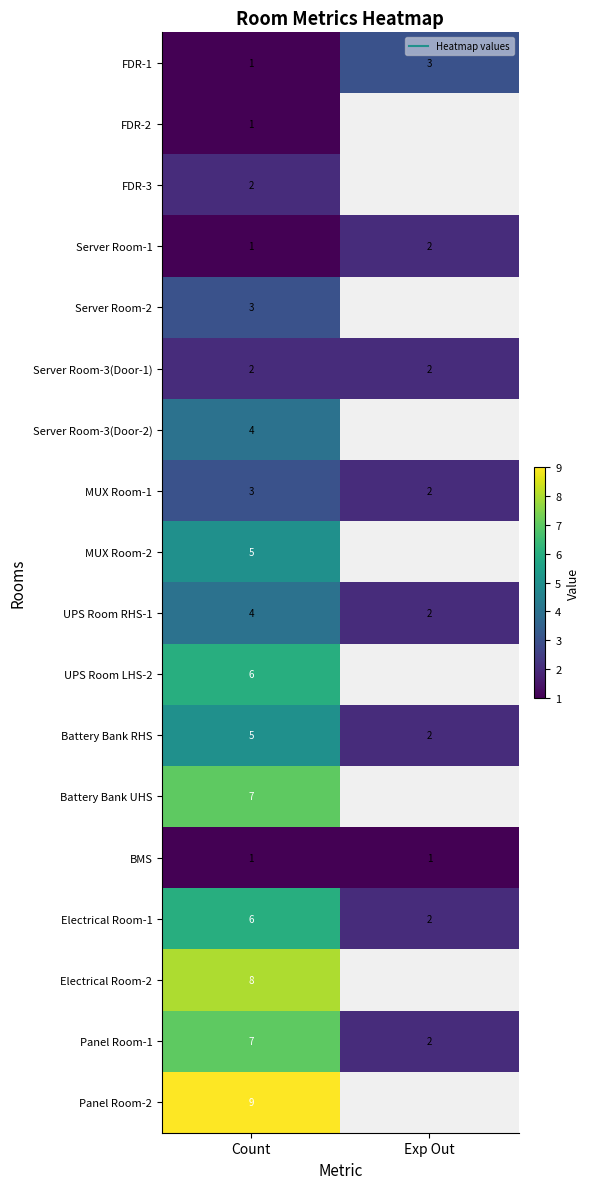

Count the number of categories in the chart.

2